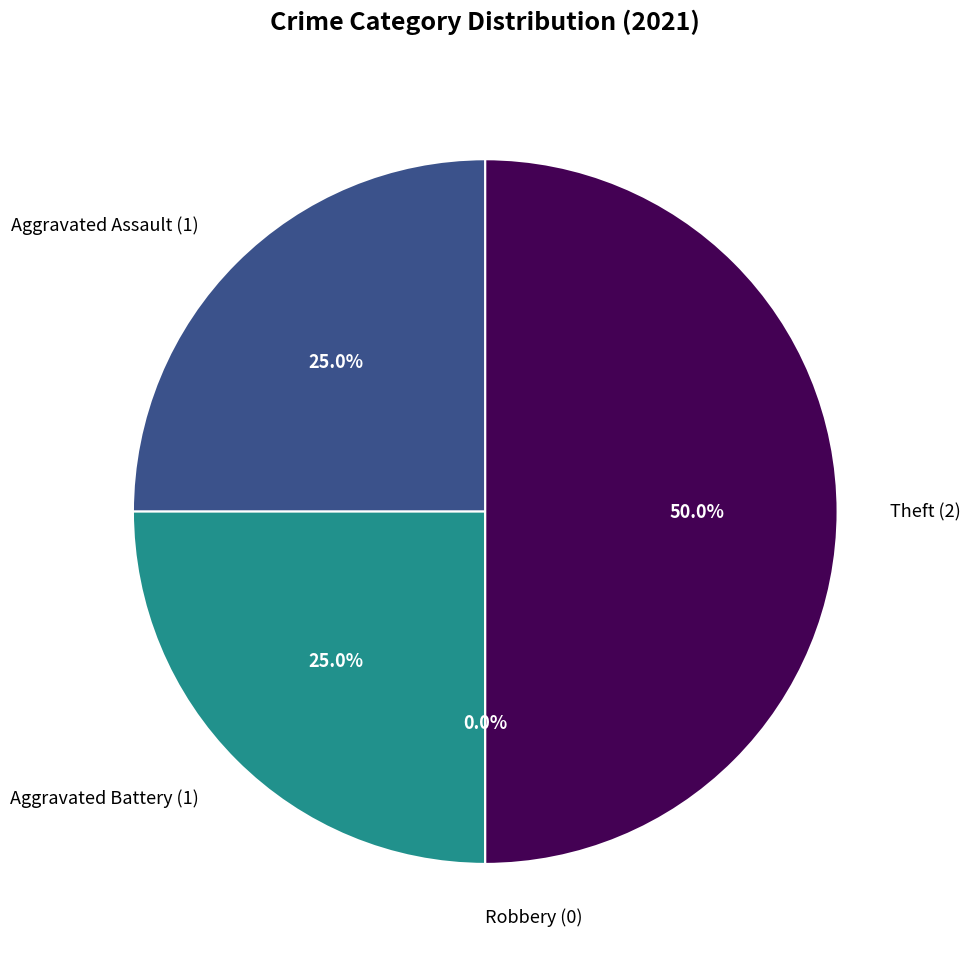

Is it true that Aggravated Assault is 25% of the pie?

True